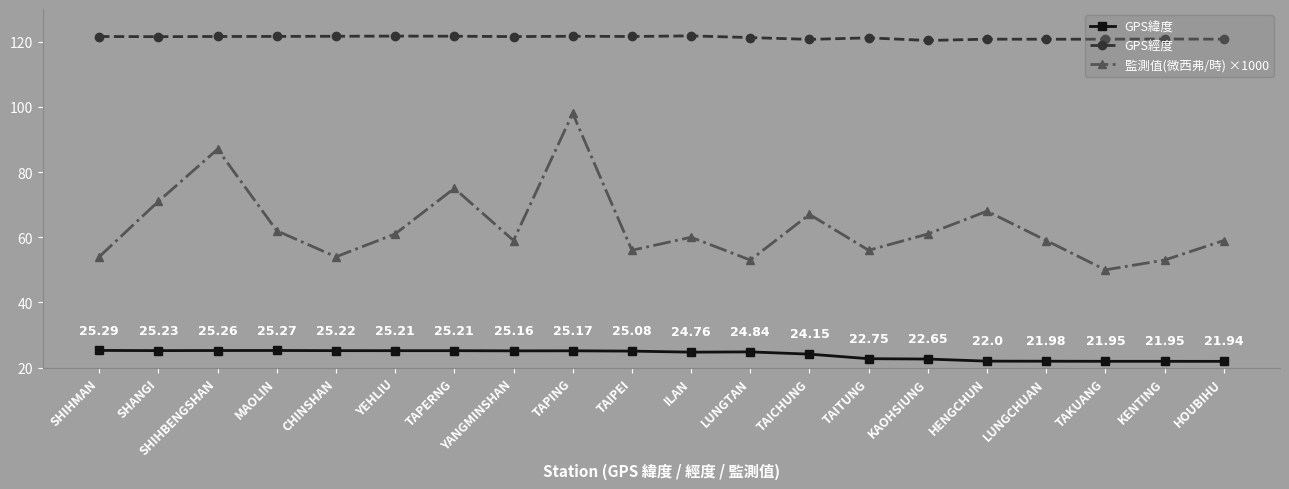

List the series in order of their overall mean, lowest first.

GPS緯度, 監測值(微西弗/時) ×1000, GPS經度